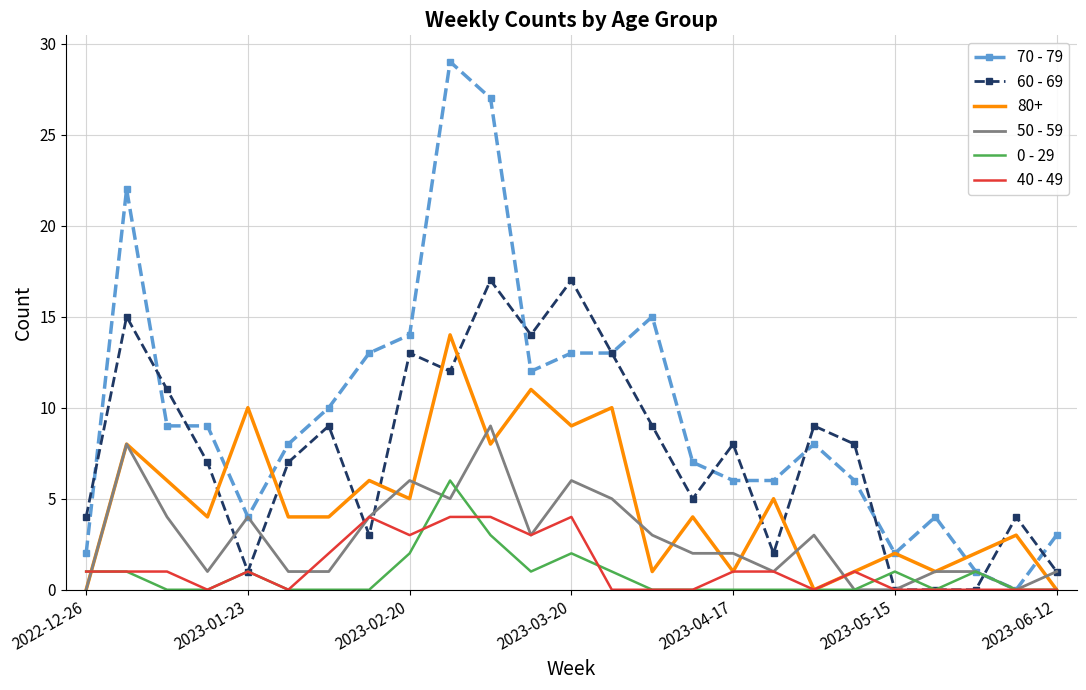

What is the maximum value for 80+?

14